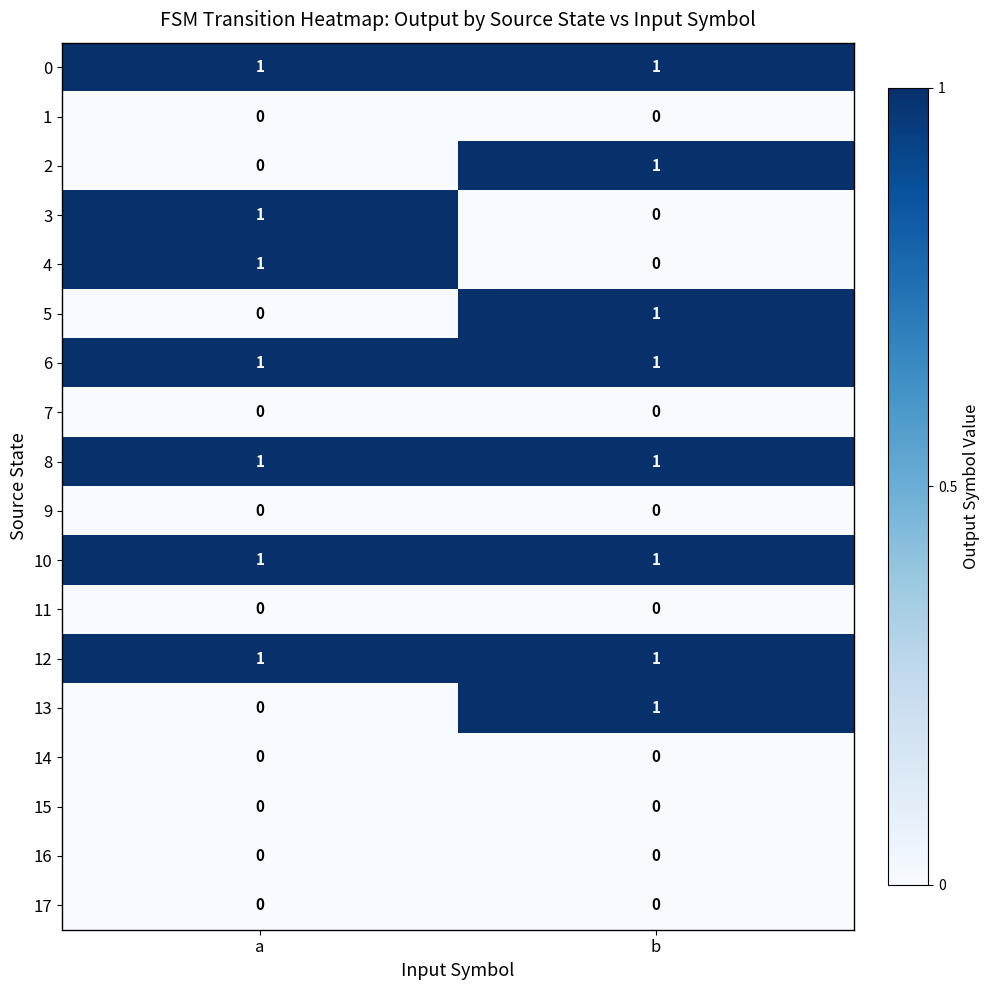

The value of 6 at b is 2. True or false?

False